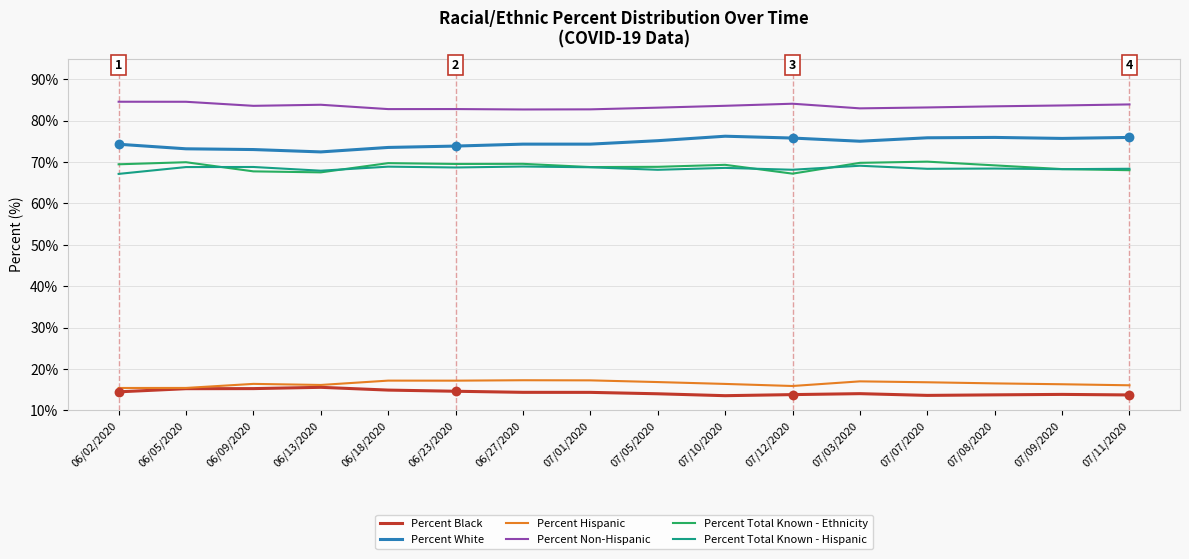

What are all the series names shown in the legend?

Percent Black, Percent White, Percent Hispanic, Percent Non-Hispanic, Percent Total Known - Ethnicity, Percent Total Known - Hispanic